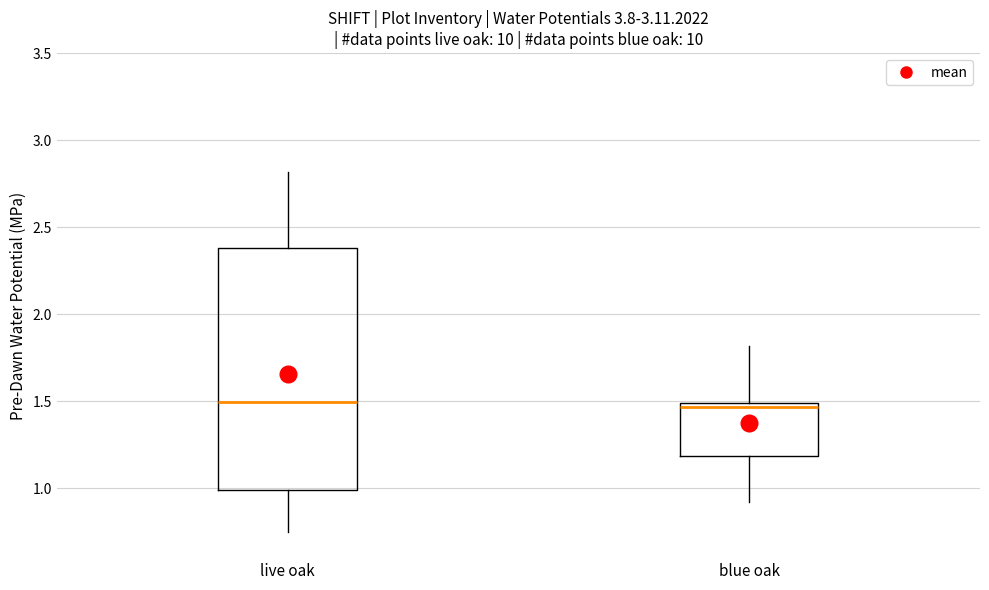

Comparing the boxes themselves (not the whiskers), which one is the tallest?

live oak